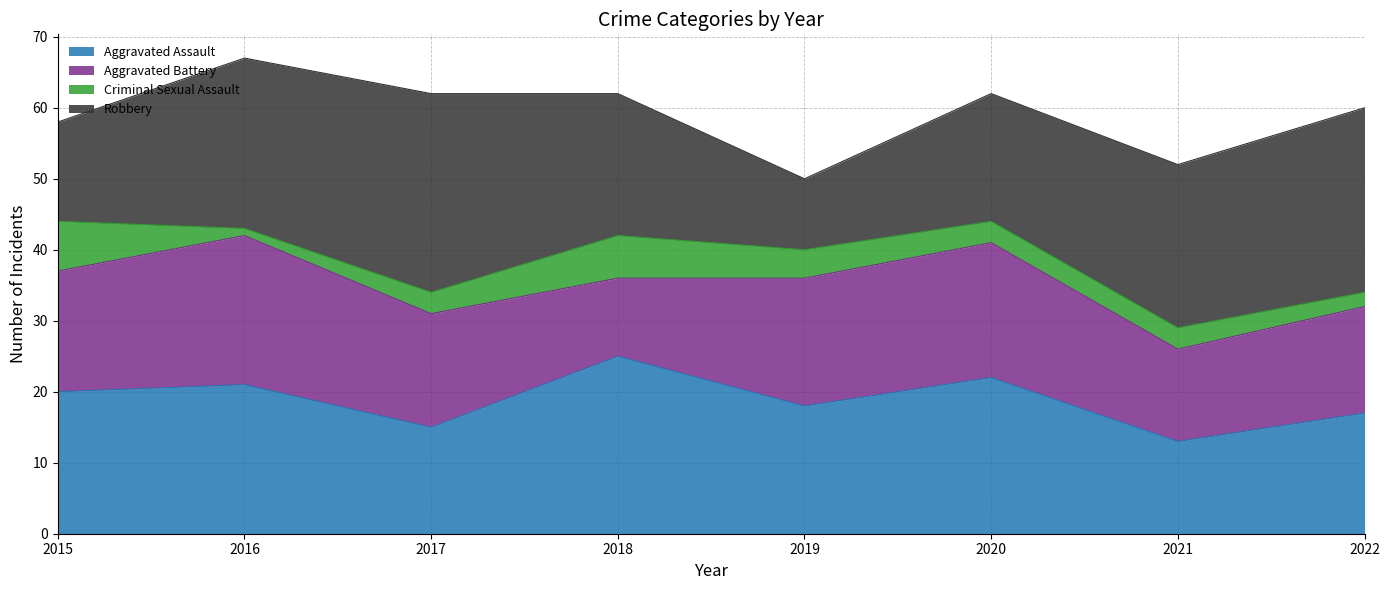

What is the difference between the highest and lowest values at 2020?

19